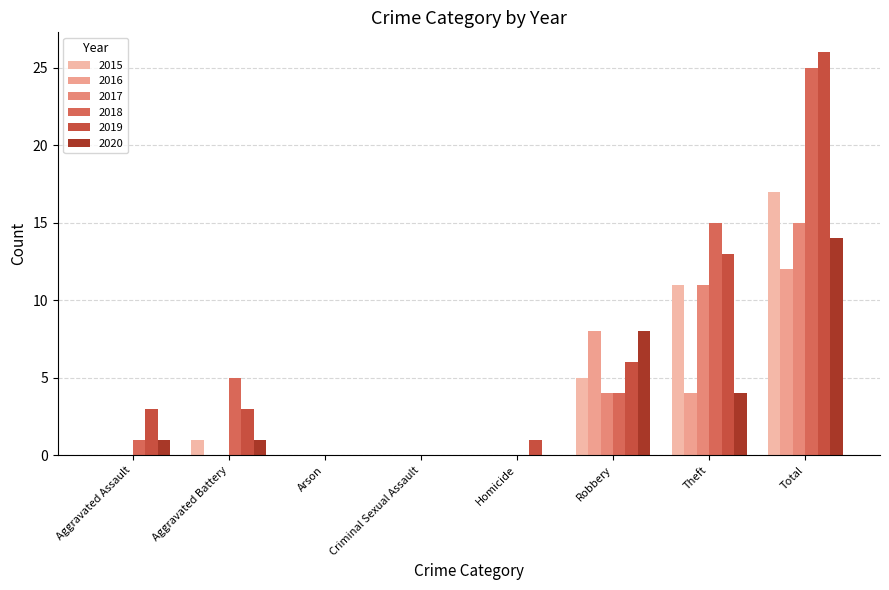

The 2016 series shows 0 at Aggravated Battery. True or false?

True